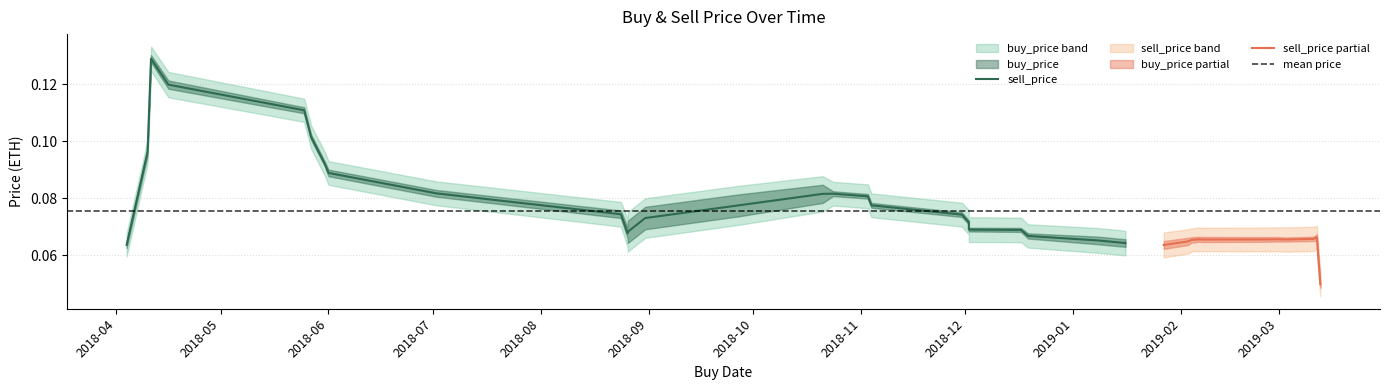

True or false: buy_price has more than 0 interior local peaks.

True